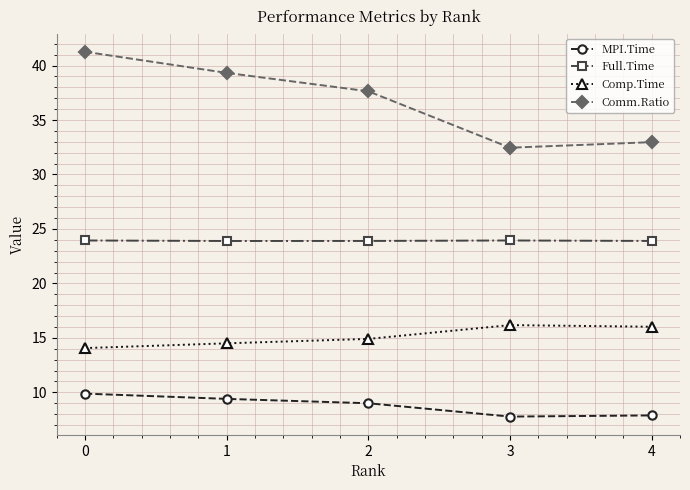

What is the total value across all series at 1?

87.1